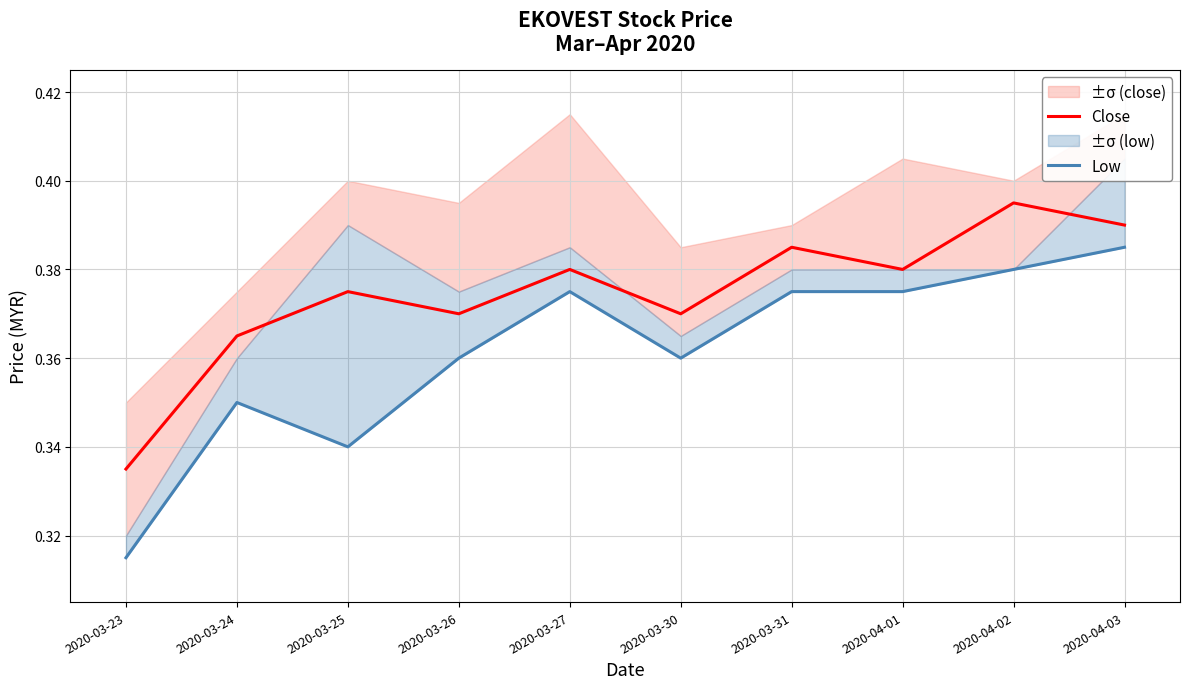

Where is the first local maximum for Close?

2020-03-25